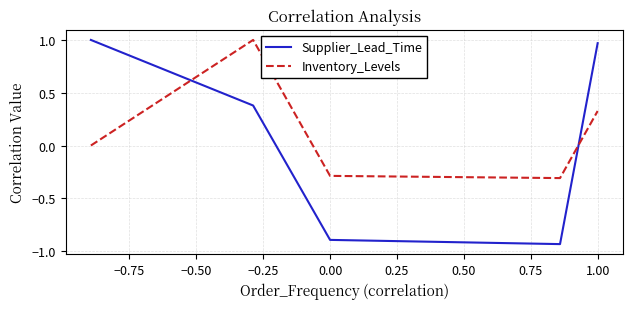

What is the lowest value of the Inventory_Levels series?

-0.3